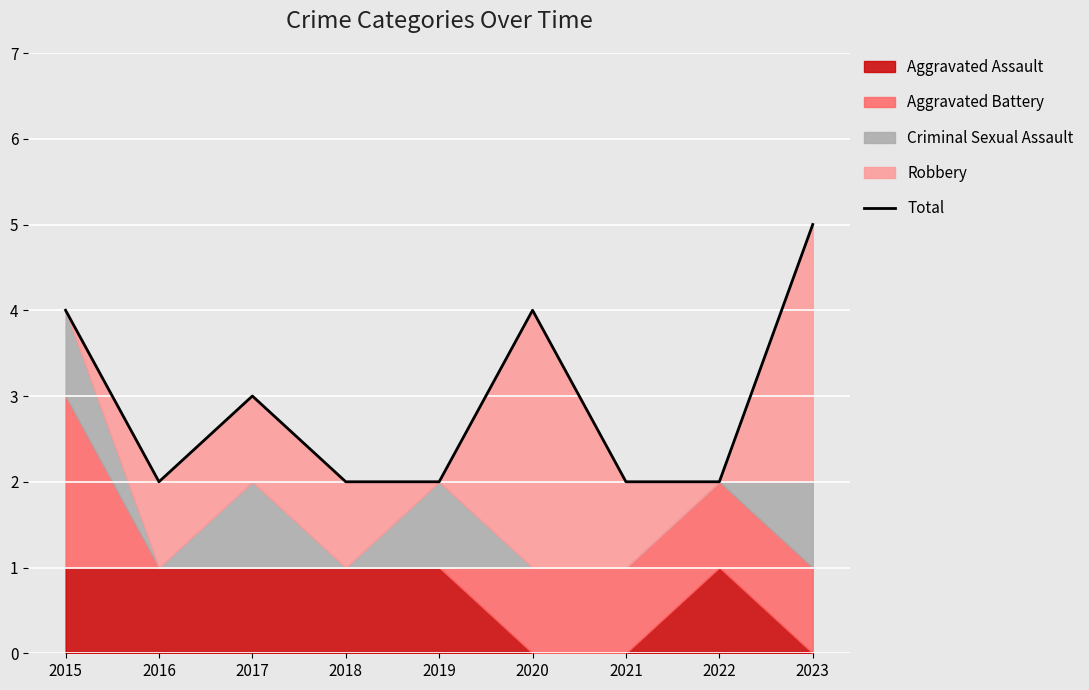

What is the value of the 6th point from the left?

4